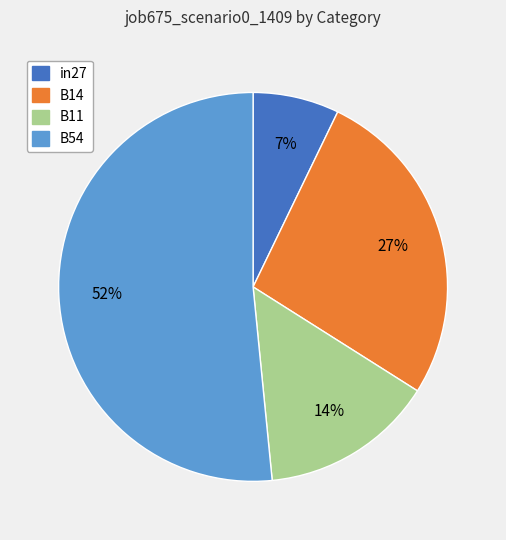

To the nearest percent, what is the average slice percentage?

25%